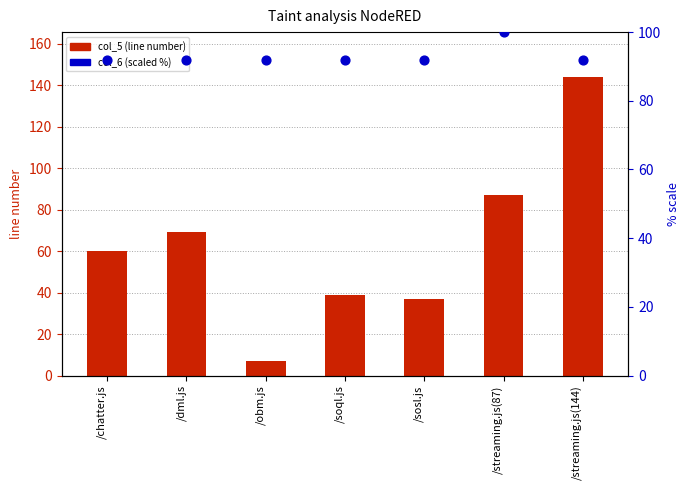

Is the value of col_6 (scaled %) at /soql.js greater than the value of col_5 (line number) at /chatter.js?

Yes